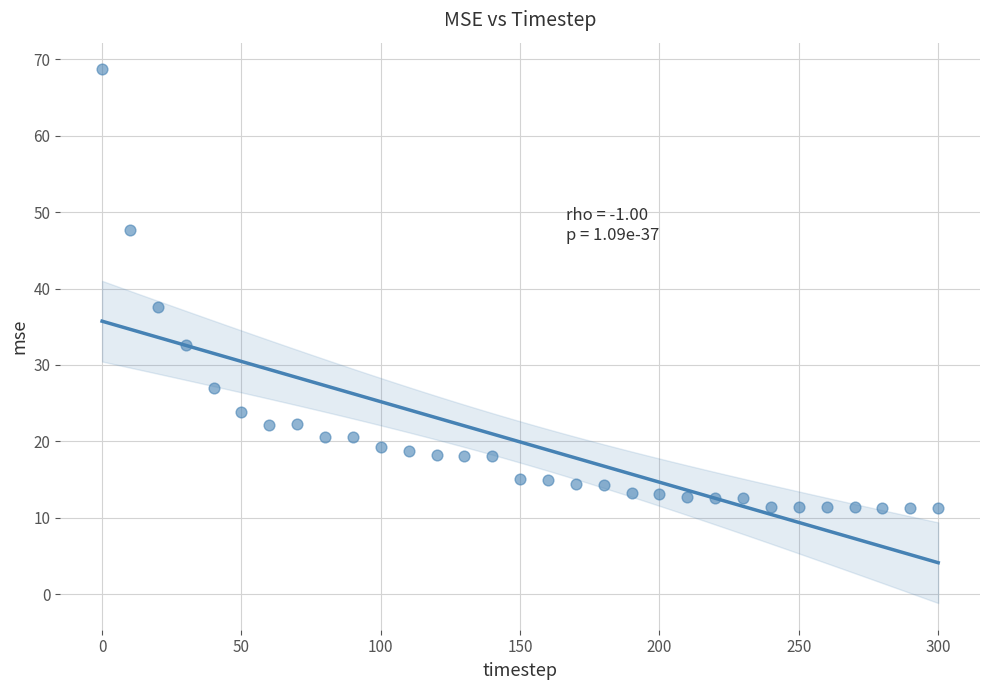

What is the range of Y values (max minus min)?

57.4